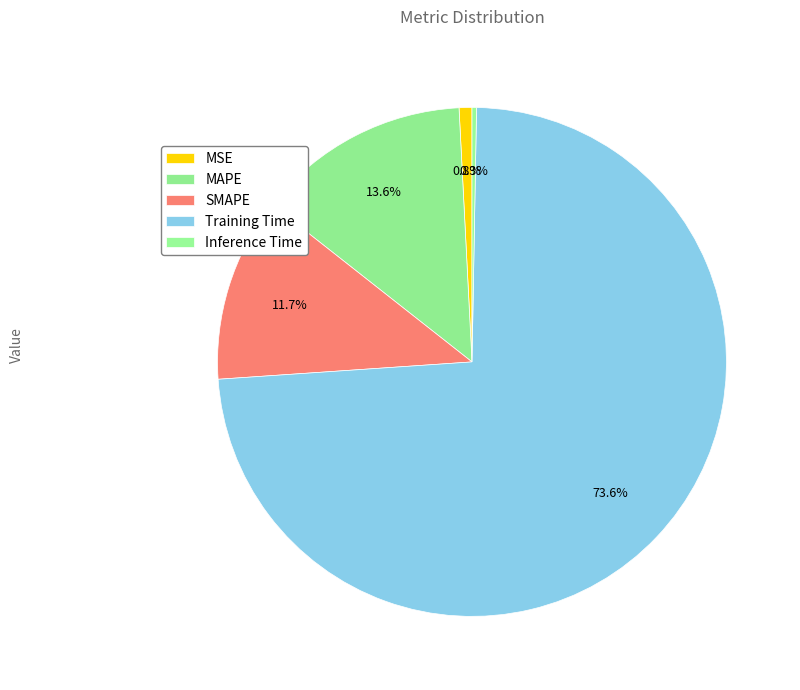

What percentage is NOT represented by Training Time?

26.4%